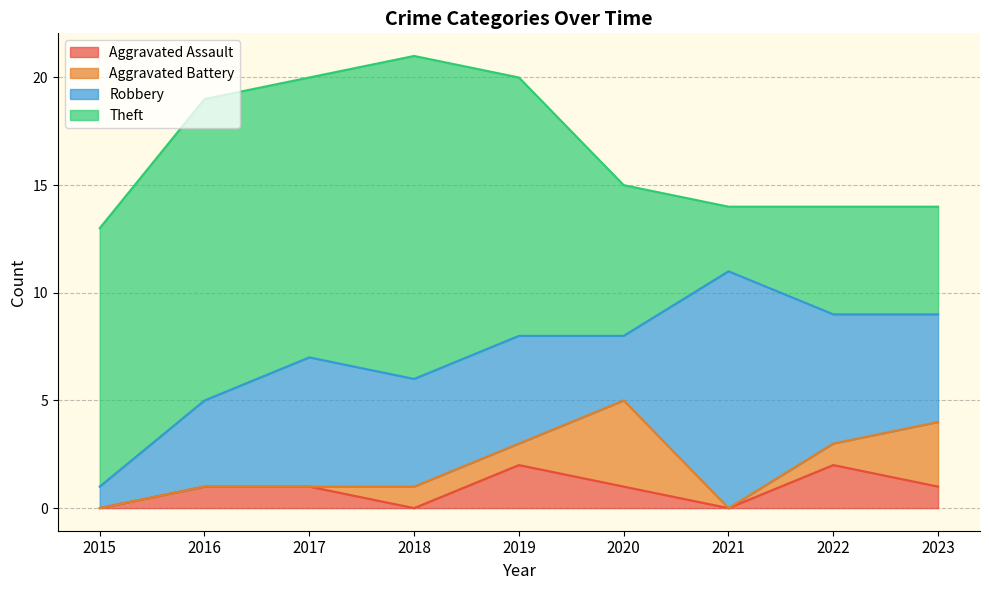

What is the difference between the maximum and second lowest values in the Robbery series?

8